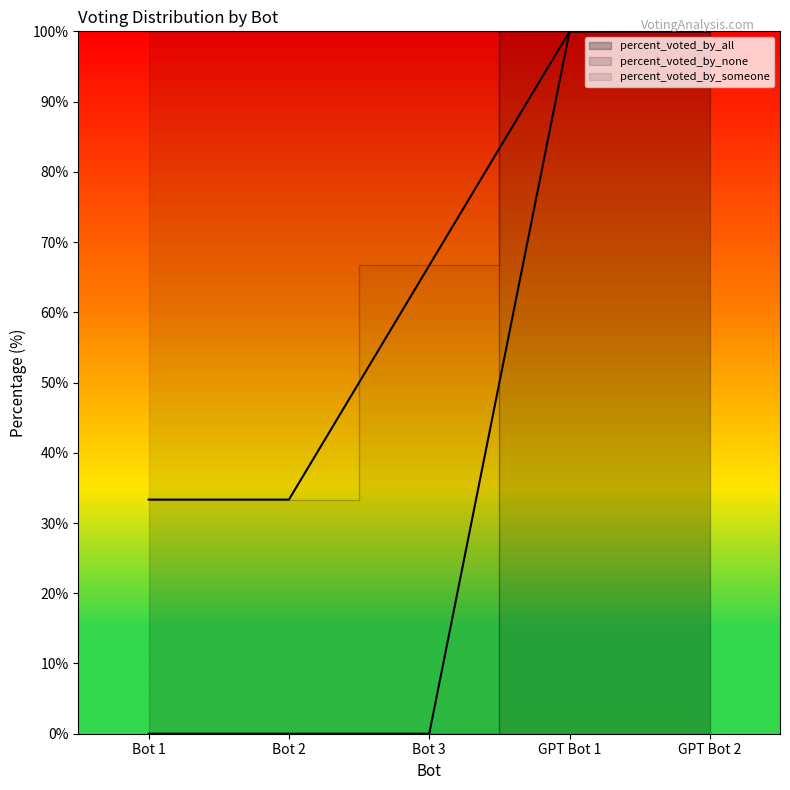

At GPT Bot 1, list the series in order from smallest to largest.

percent_voted_by_someone, percent_voted_by_all